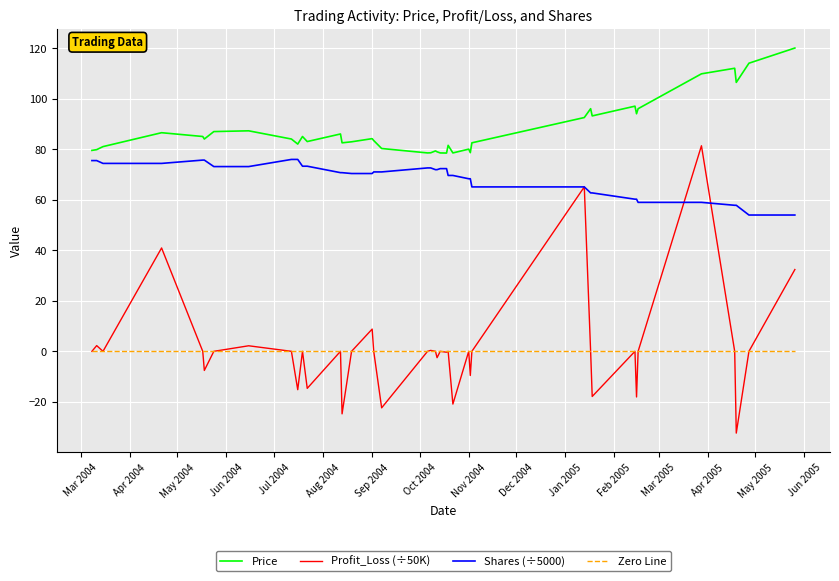

Which series has the largest range (max minus min)?

Profit_Loss (÷50K)